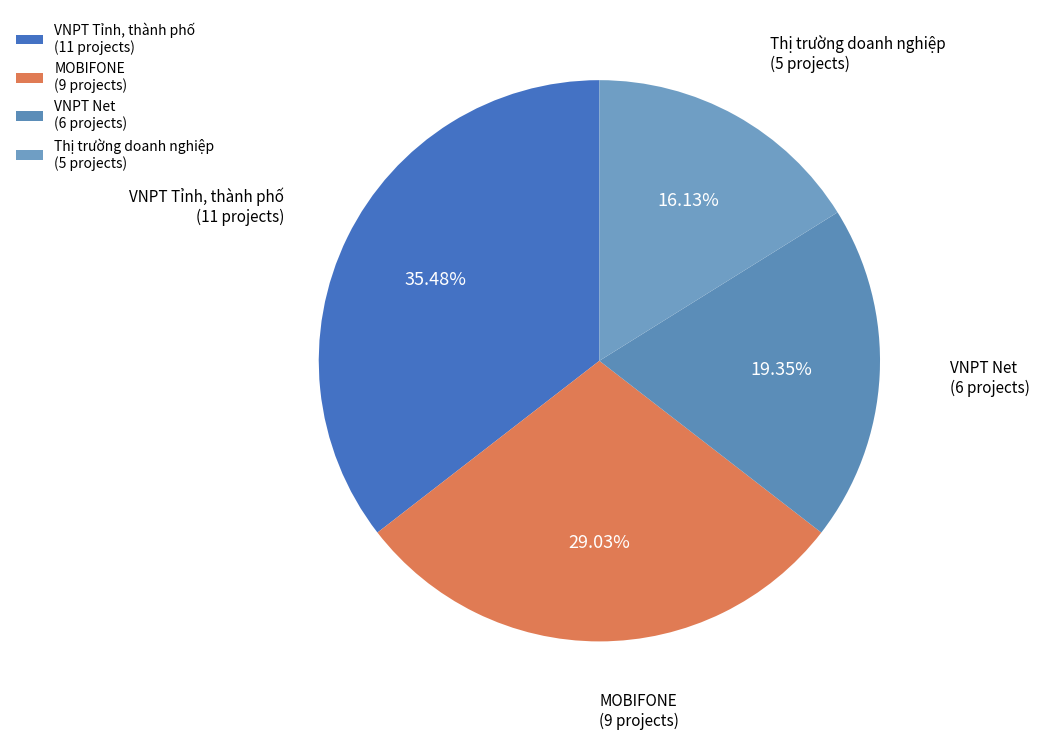

What is the ratio of the value at Thị trường doanh nghiệp (5 projects) to the value at VNPT Net (6 projects)?

0.8